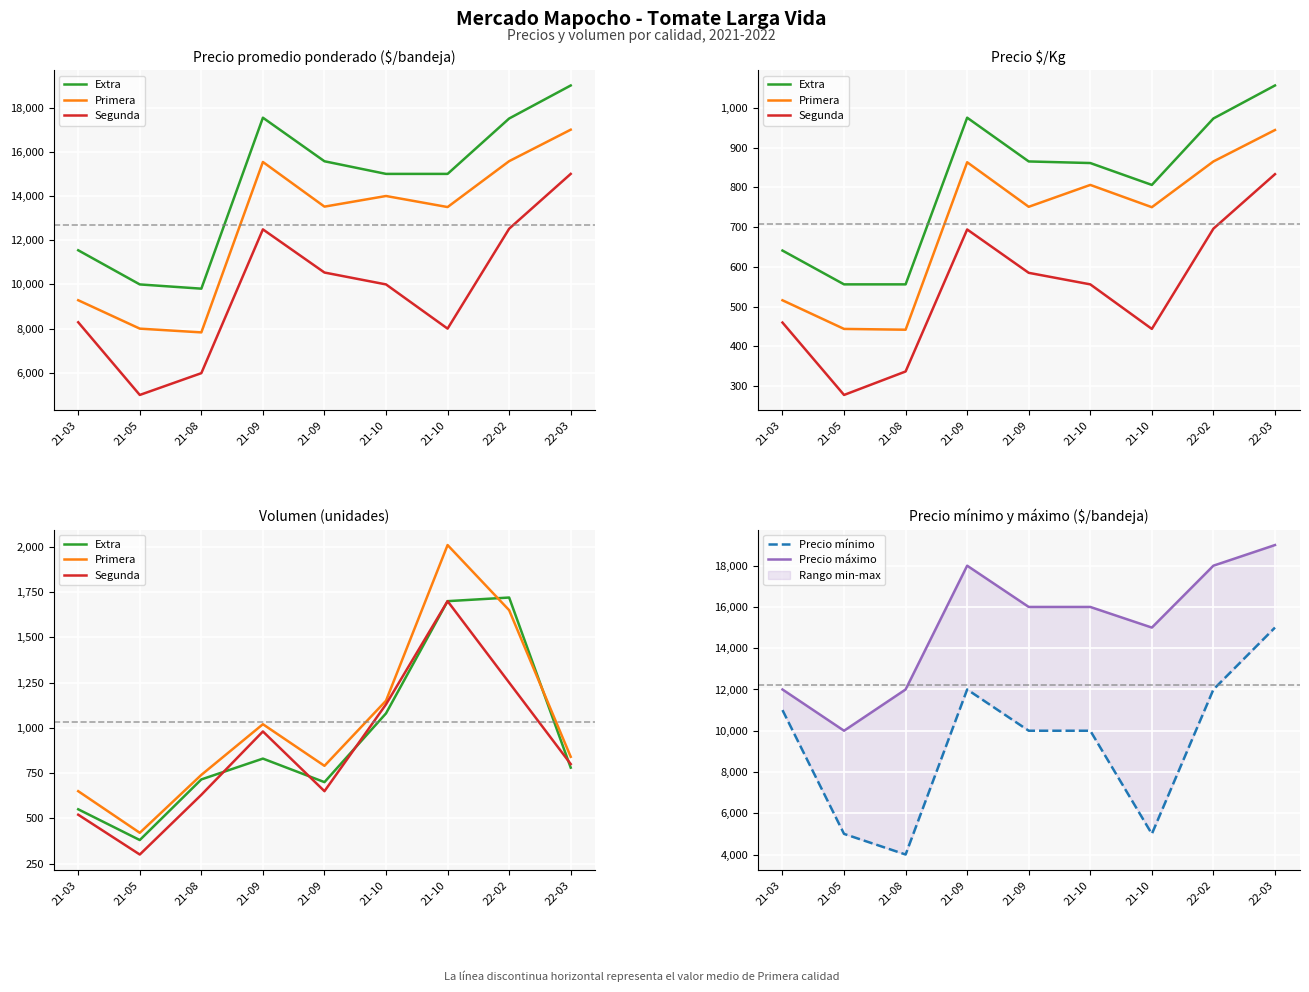

True or false: Precio máximo has more than 2 interior local peaks.

False